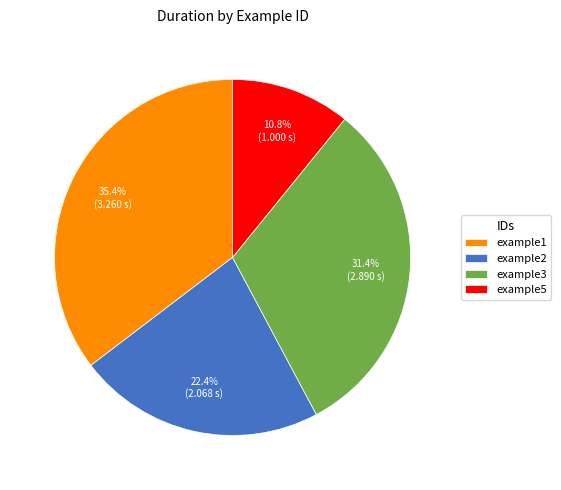

Which has a higher value, example2 or example5?

example2